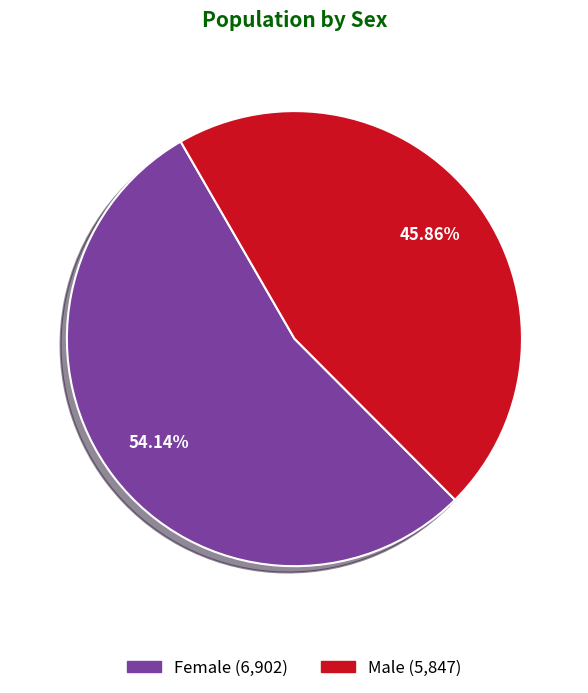

Does Male account for over 50% of the chart?

No